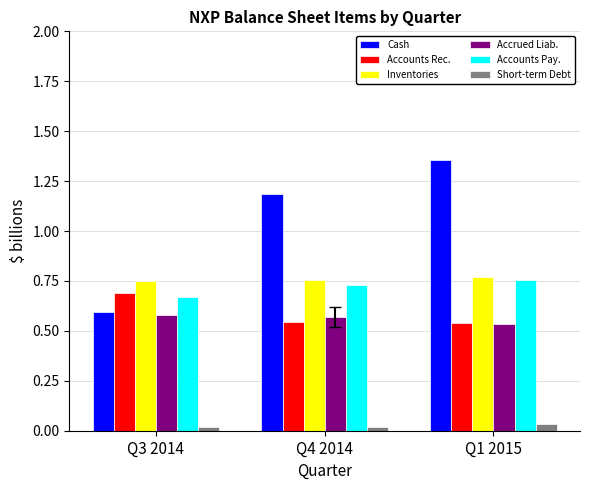

What position from the right is Q1 2015?

1